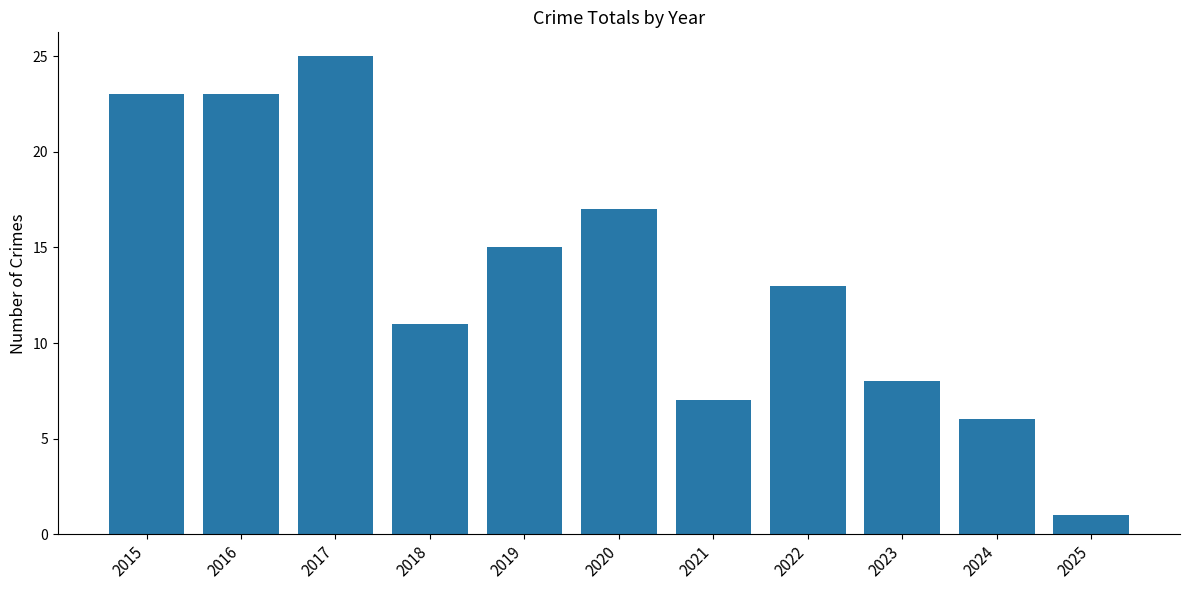

What value does the data have at 2020, to the nearest 5?

15